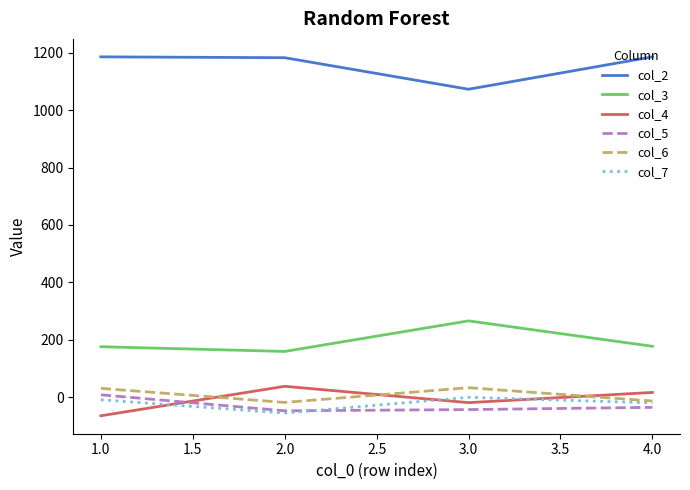

Which series has the largest total across all categories?

col_2